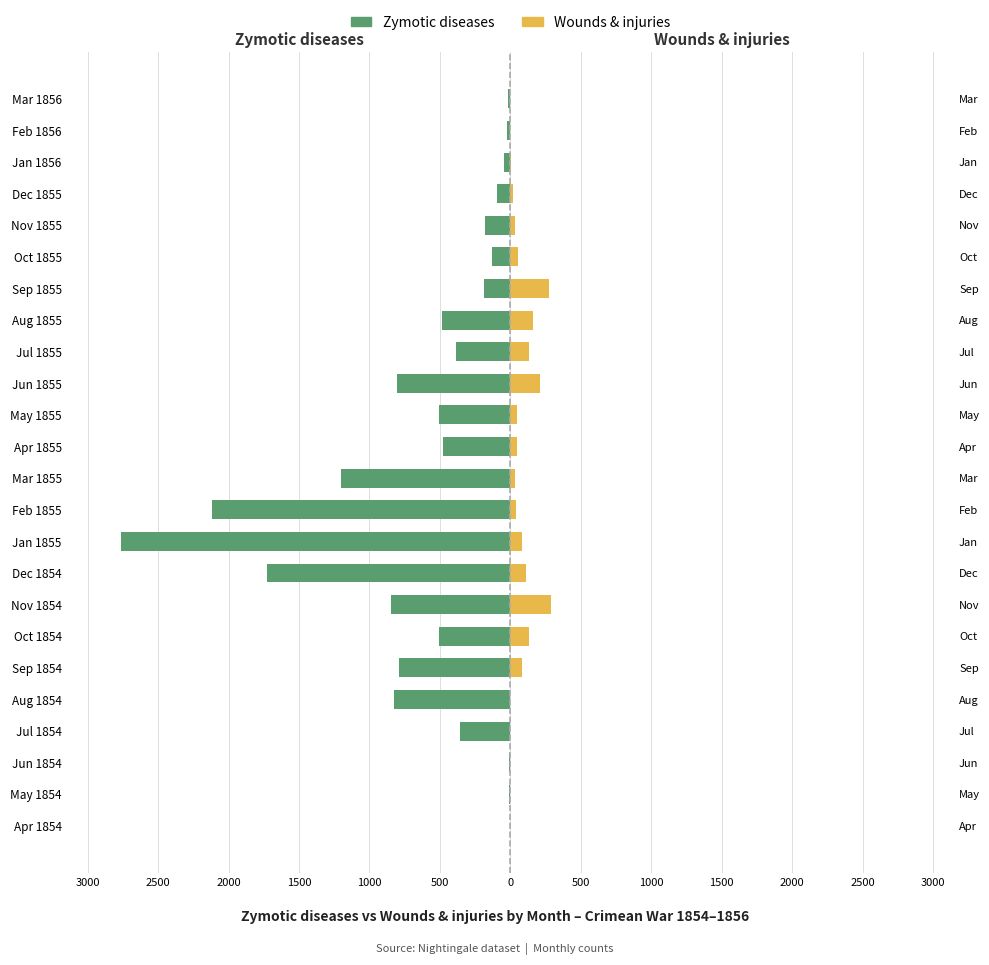

What is the average value of the Zymotic diseases series?

-603